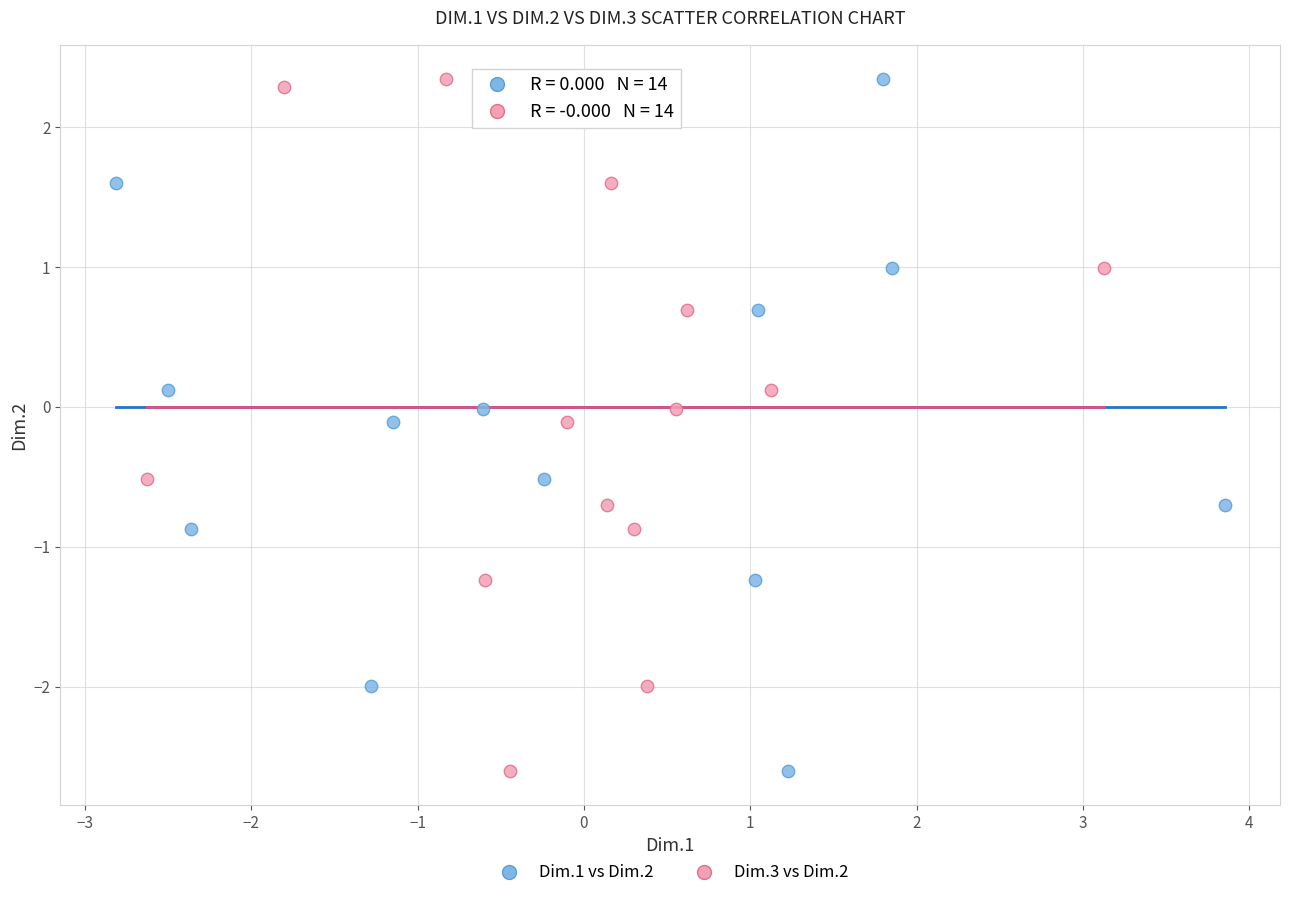

What are all the series names shown in the legend?

Dim.1 vs Dim.2, Dim.3 vs Dim.2